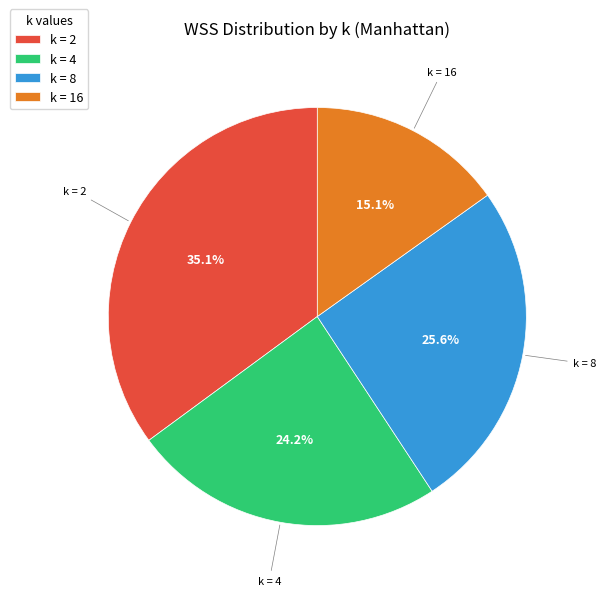

To the nearest percent, what is the combined percentage of k = 16 and k = 8?

41%